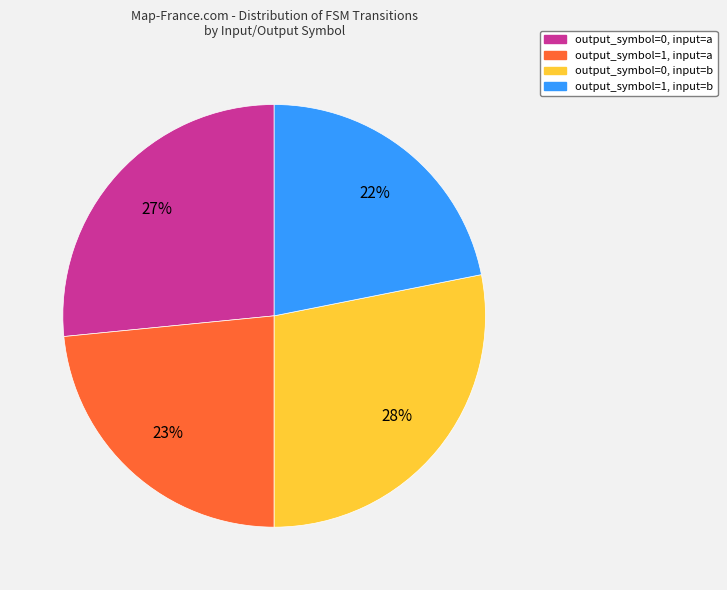

True or false: output_symbol=0, input=b accounts for 28% of the total.

True